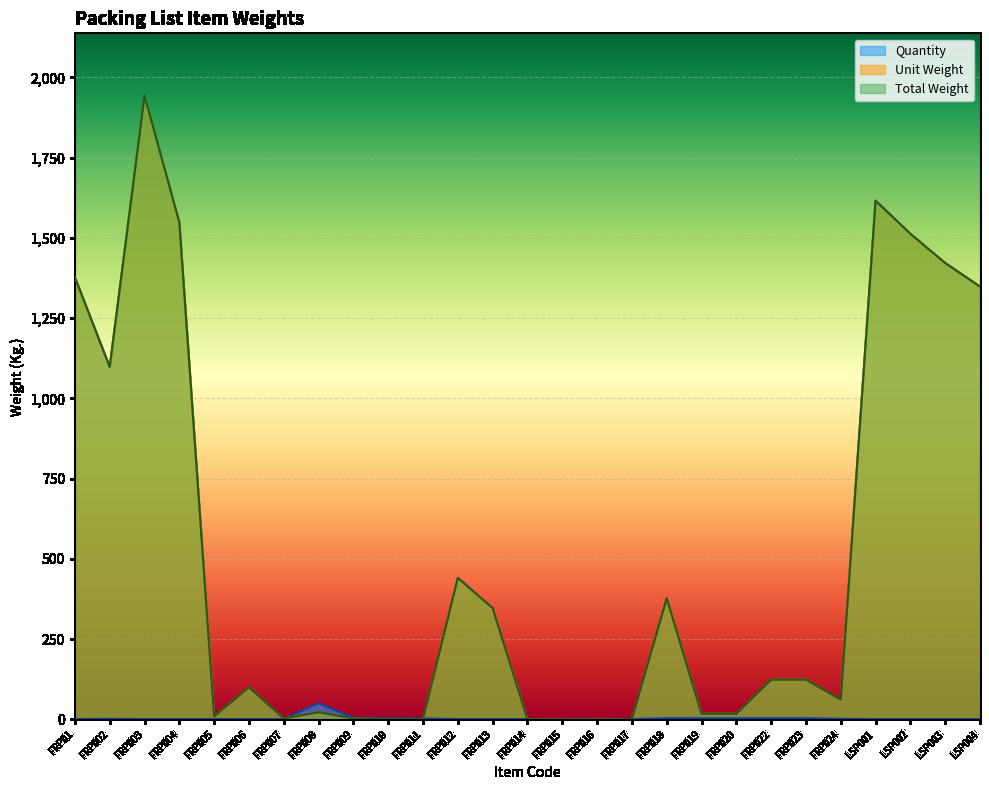

Which category has the highest value in the Total Weight series?

FRP003